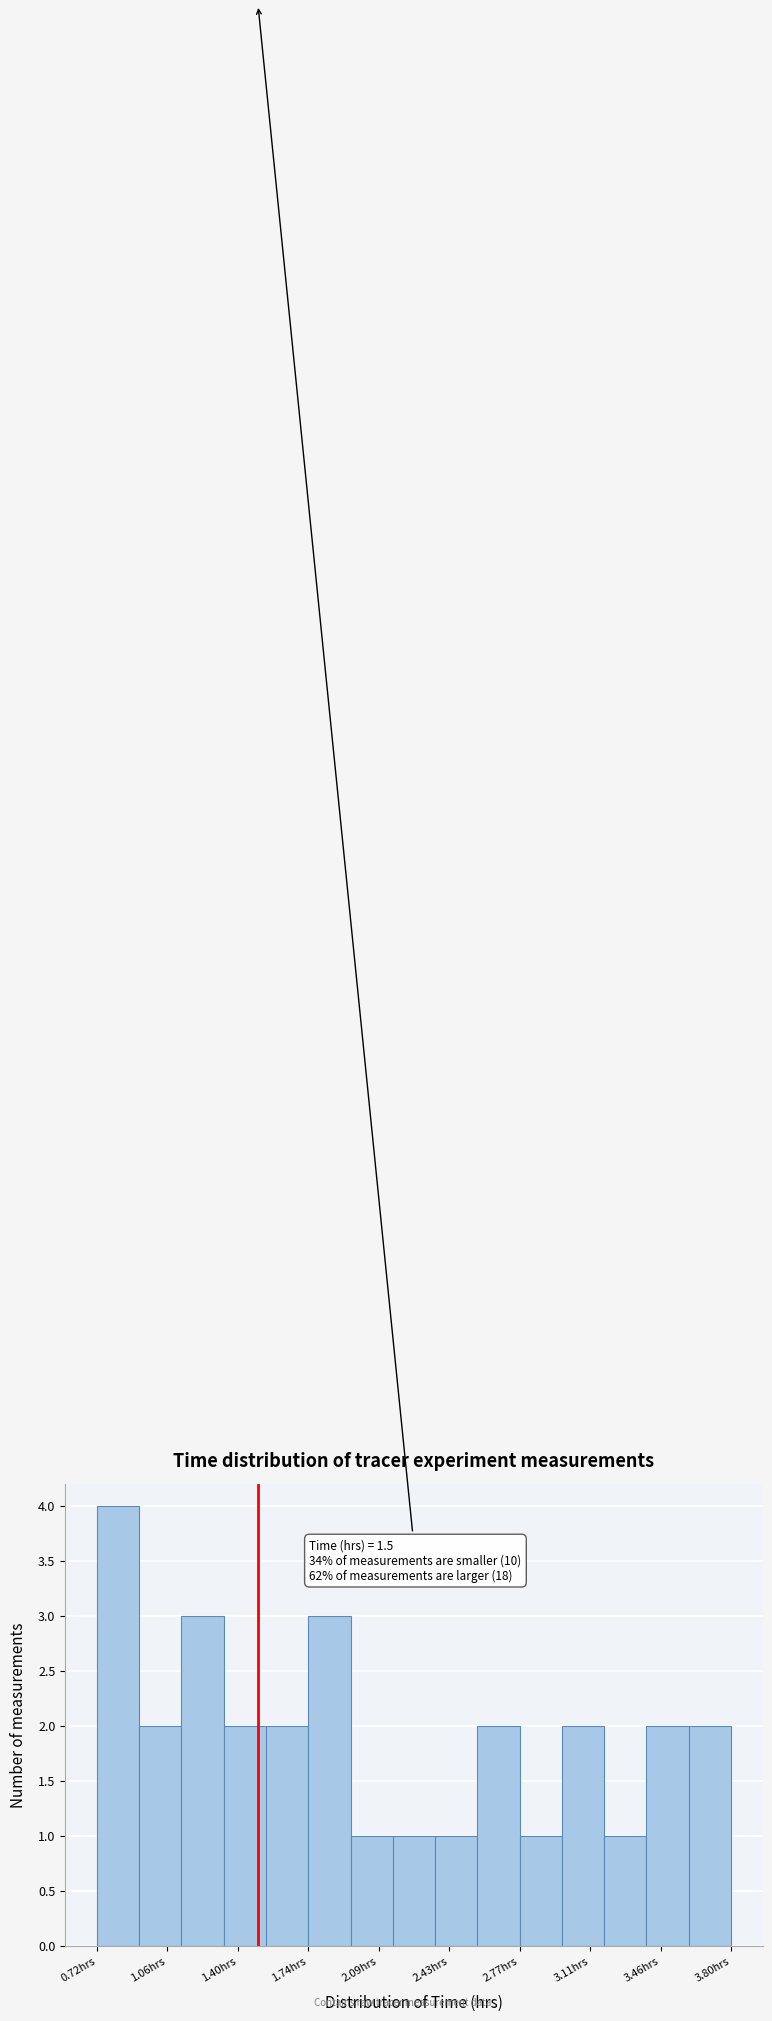

Over which range of the x-axis is the bar tallest?

0.70 to 0.90